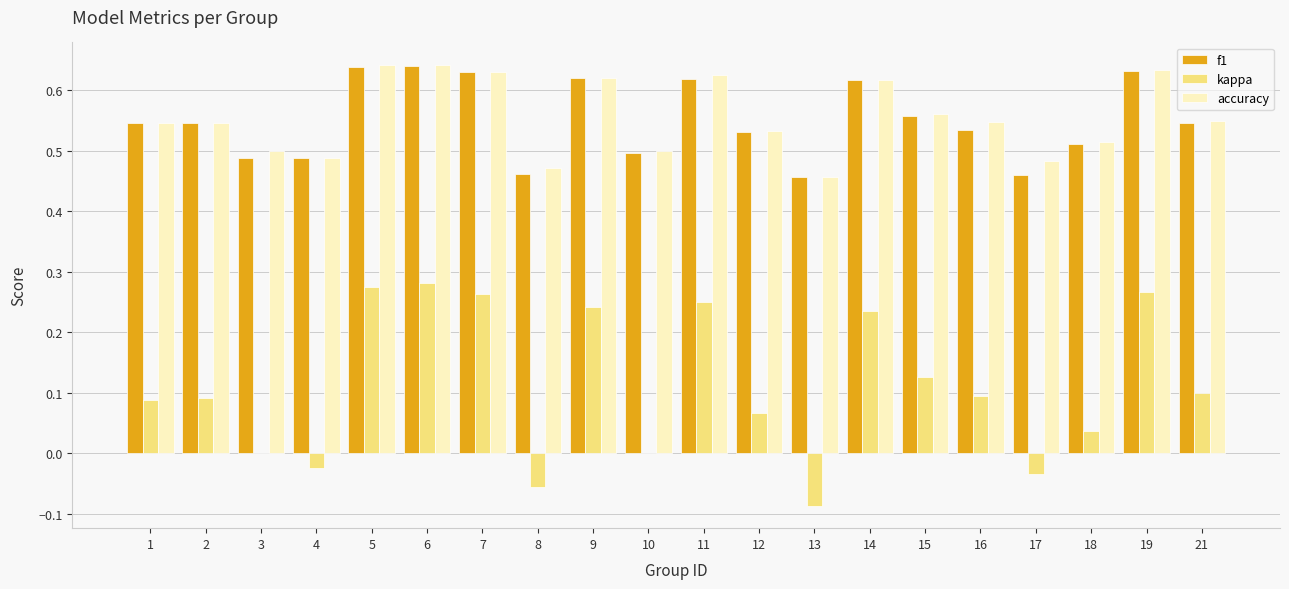

The value of f1 at 2 is 0.2. True or false?

False